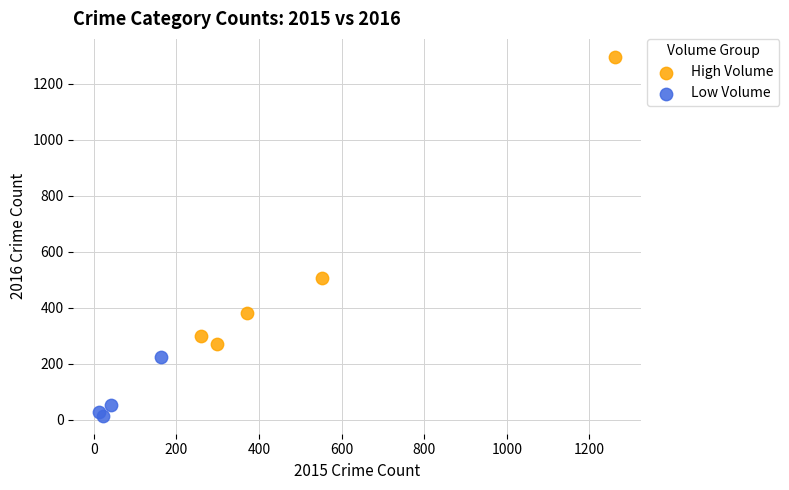

Which series contains the highest Y value?

High Volume